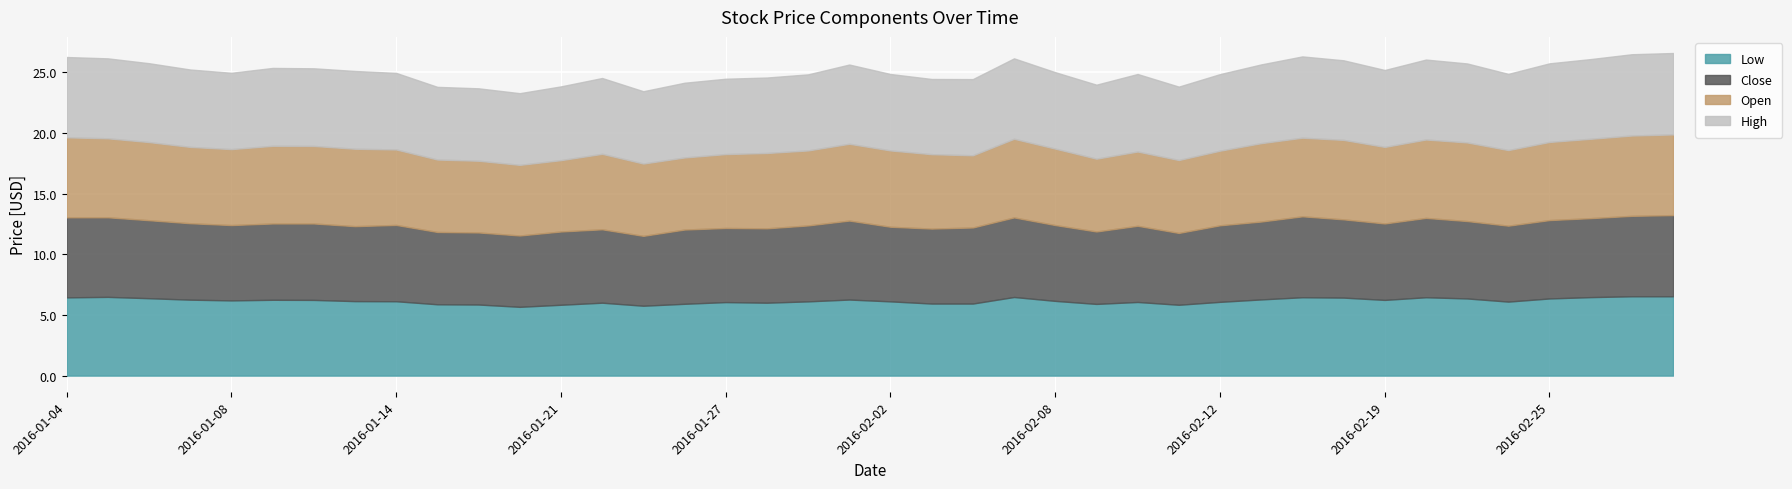

Which series has the largest total across all categories?

High